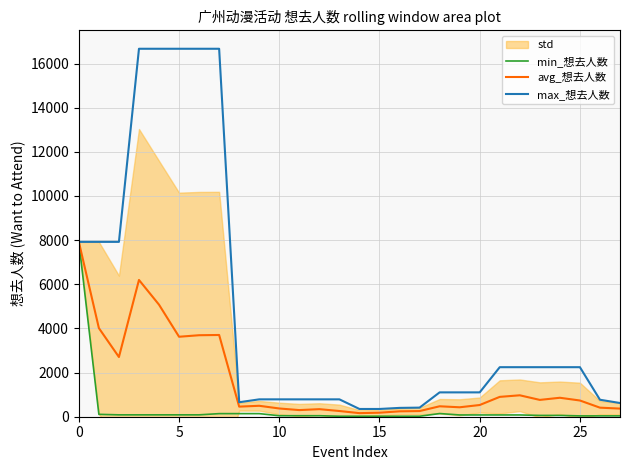

True or false: max_想去人数 and avg_想去人数 cross at least once.

False